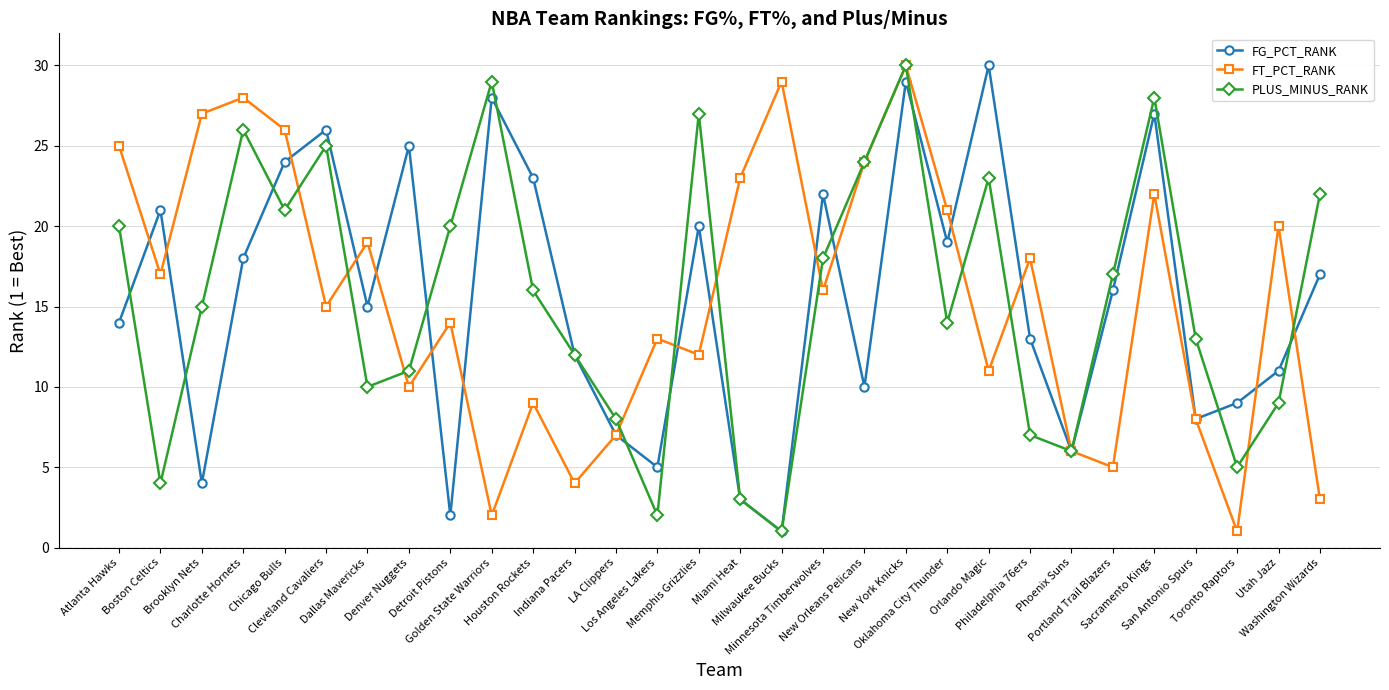

True or false: FG_PCT_RANK has more than 1 interior local peaks.

True